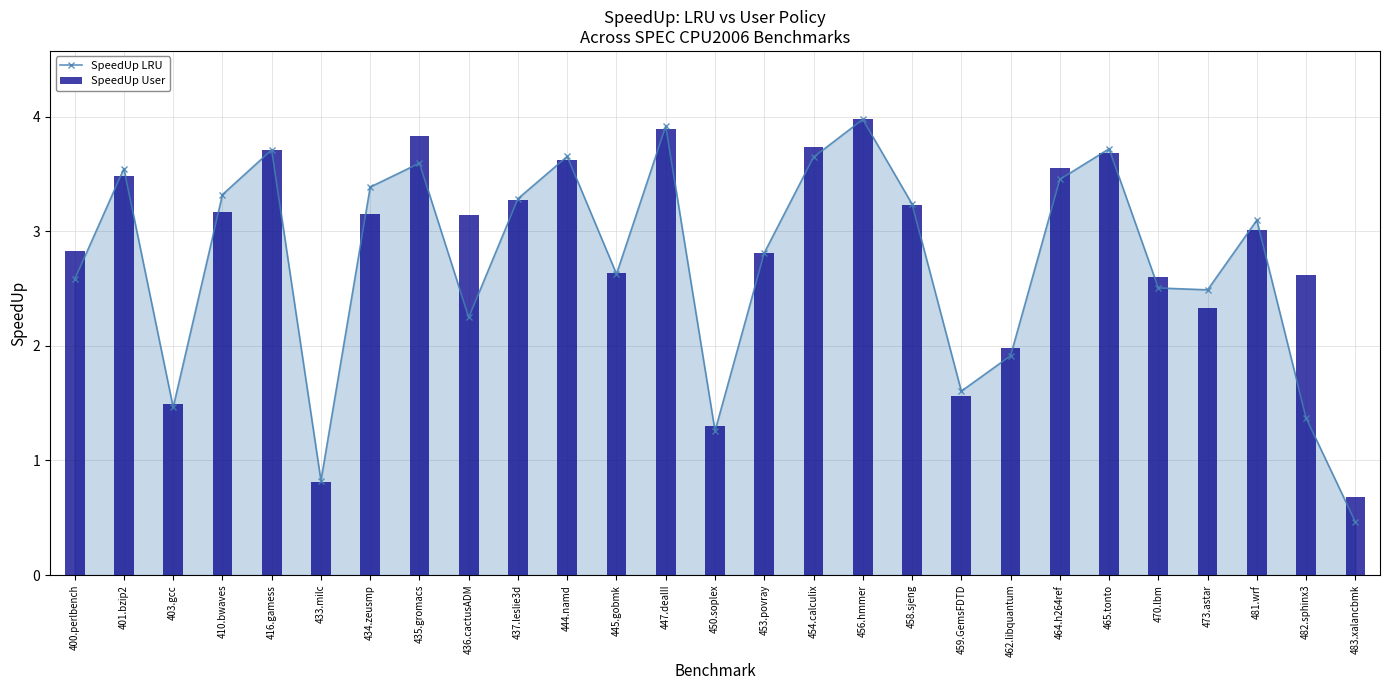

What is the difference between the highest and lowest values at 410.bwaves?

0.1